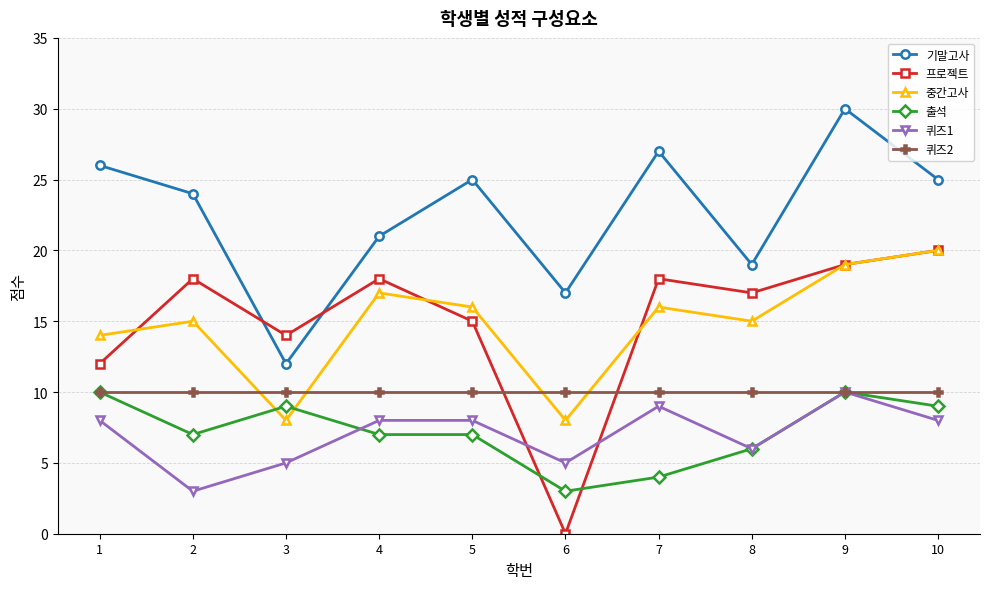

The value of 프로젝트 at 9 is 19. True or false?

True